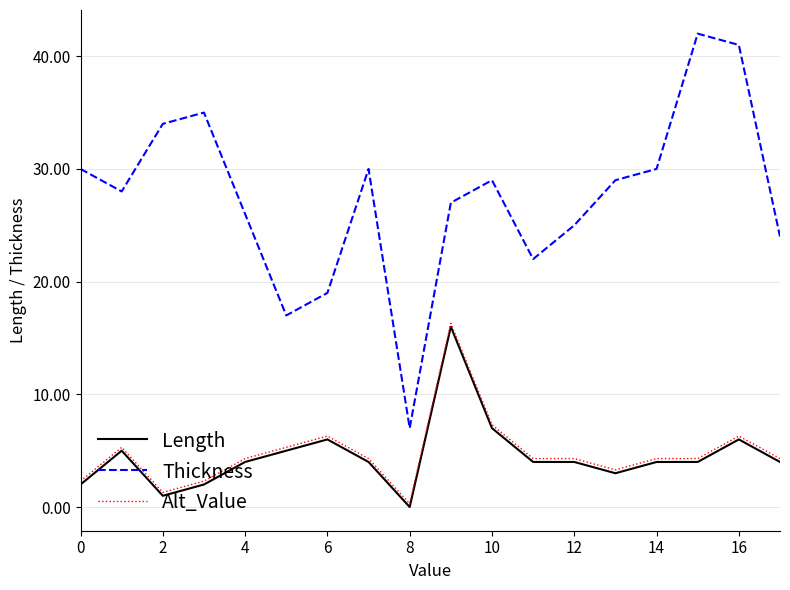

True or false: Thickness and Alt_Value cross at least once.

False